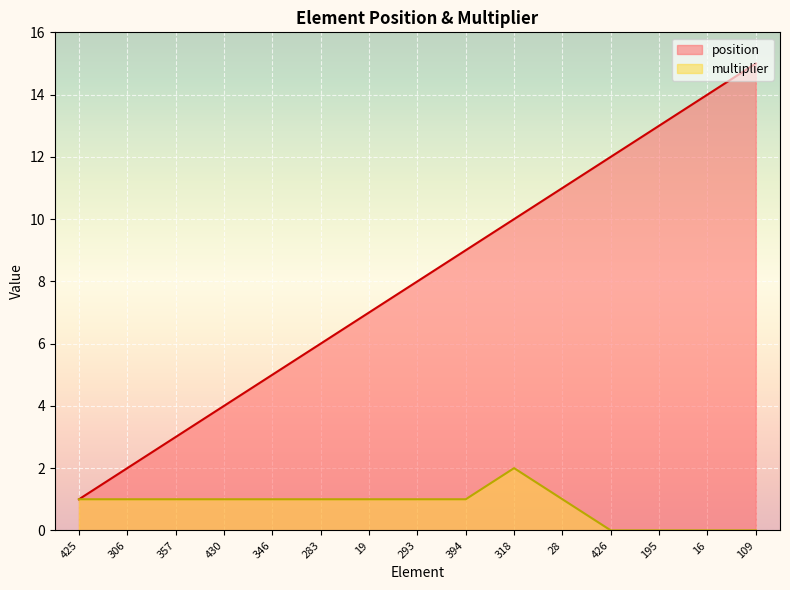

Reading left to right, what are all the values shown in this chart?

position: 425=1	306=2	357=3	430=4	346=5	283=6	19=7	293=8	394=9	318=10	28=11	426=12	195=13	16=14	109=15
multiplier: 425=1	306=1	357=1	430=1	346=1	283=1	19=1	293=1	394=1	318=2	28=1	426=0	195=0	16=0	109=0